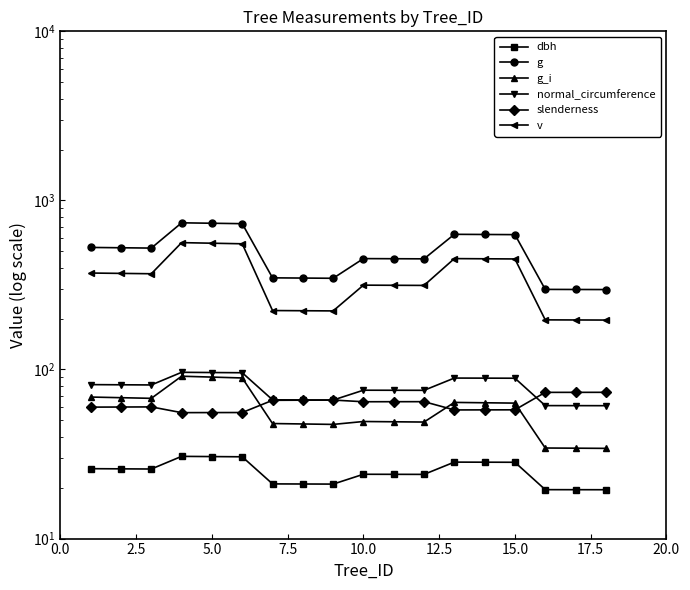

True or false: g_i and normal_circumference intersect in this chart.

False